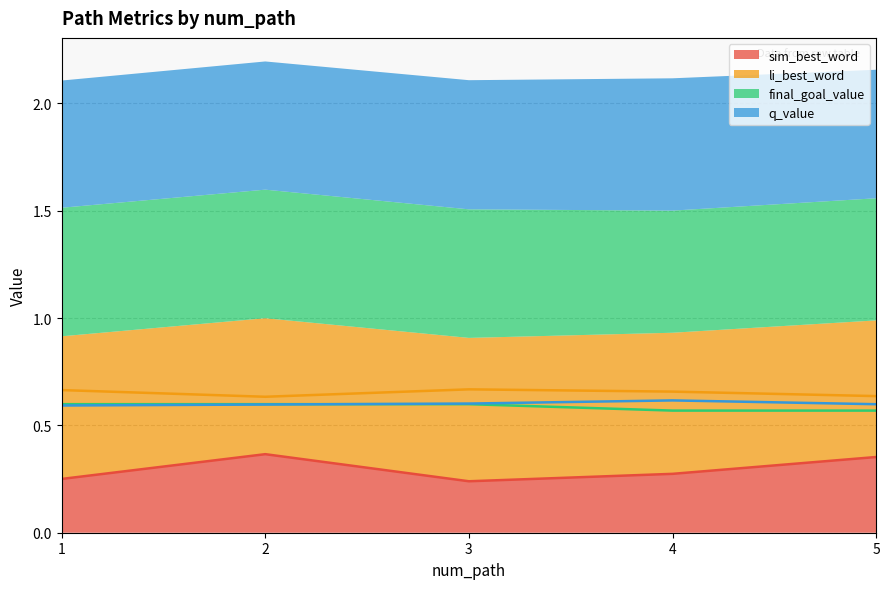

Which series has the widest spread of values?

sim_best_word